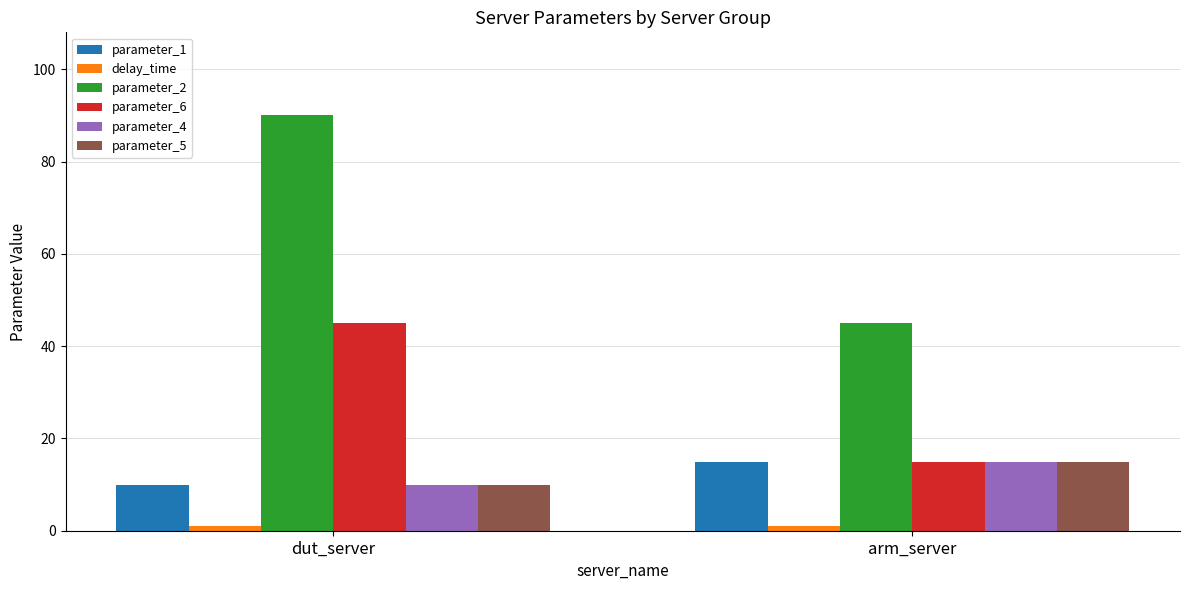

What is the value of the parameter_2 bar at the 2nd from the left?

45